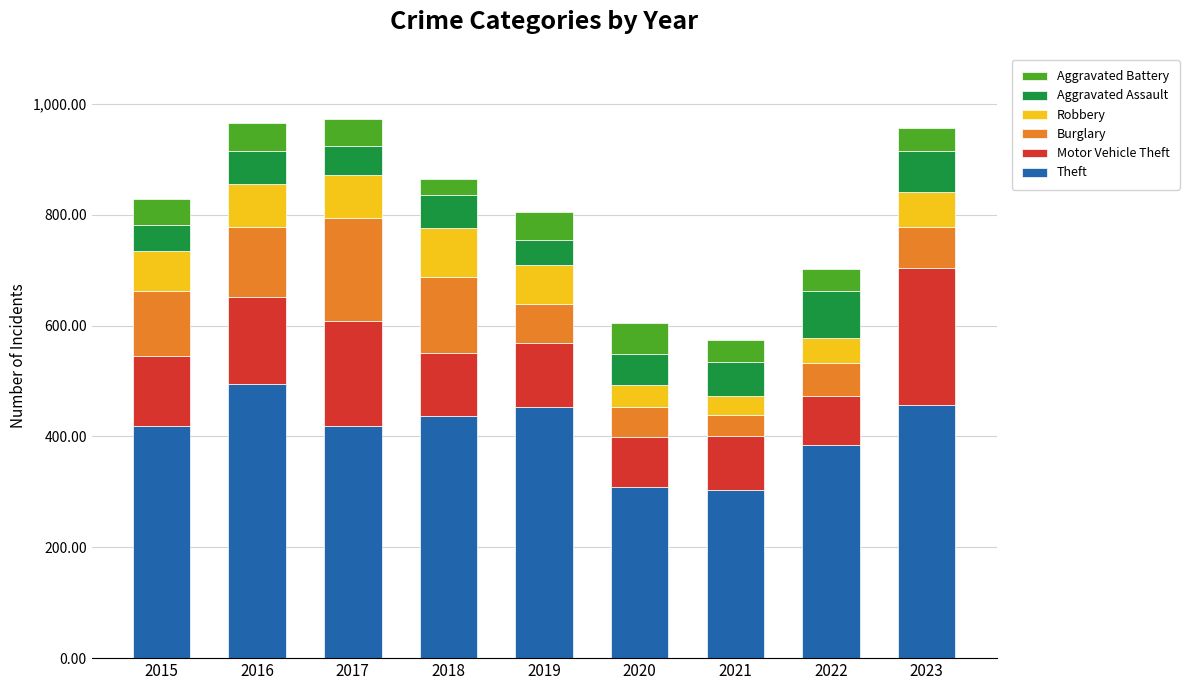

What value does the Theft series have at 2019?

453